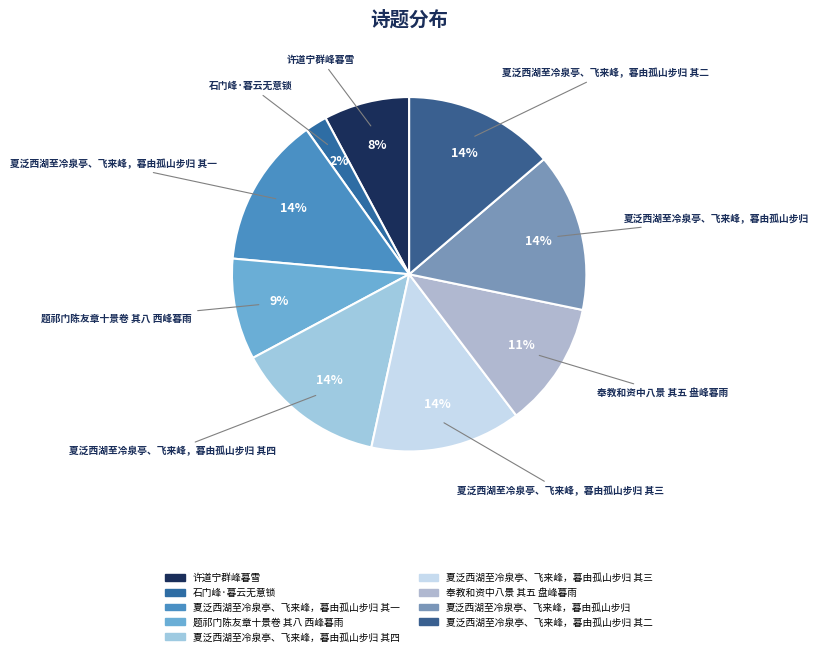

Which slice is the smallest?

石门峰·暮云无意锁